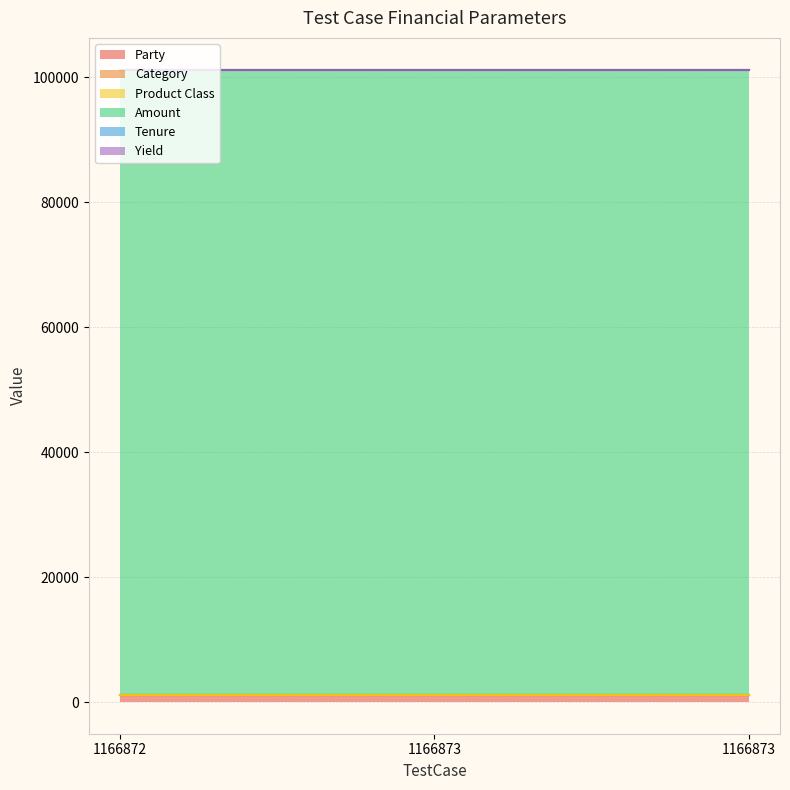

The value of Yield at 1166873 is 7. True or false?

False